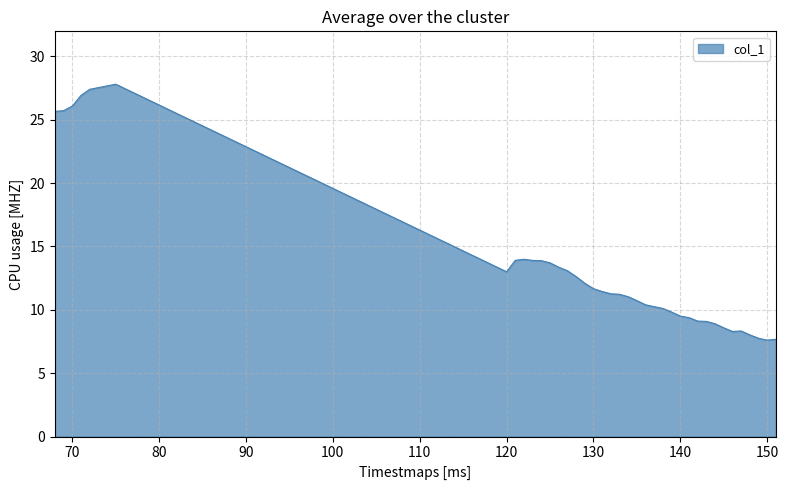

What is the maximum value shown in the chart?

27.8